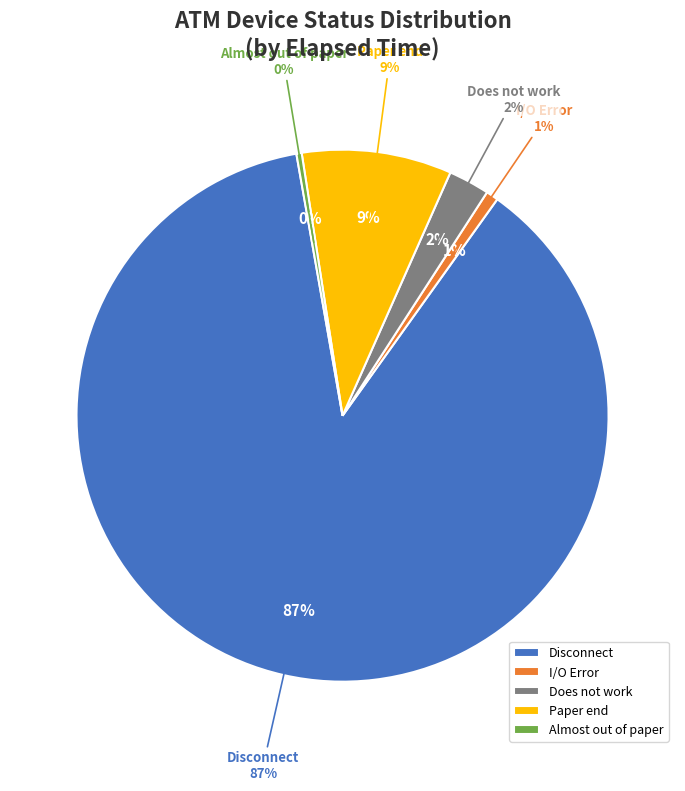

True or false: 13 accounts for 16% of the total.

False